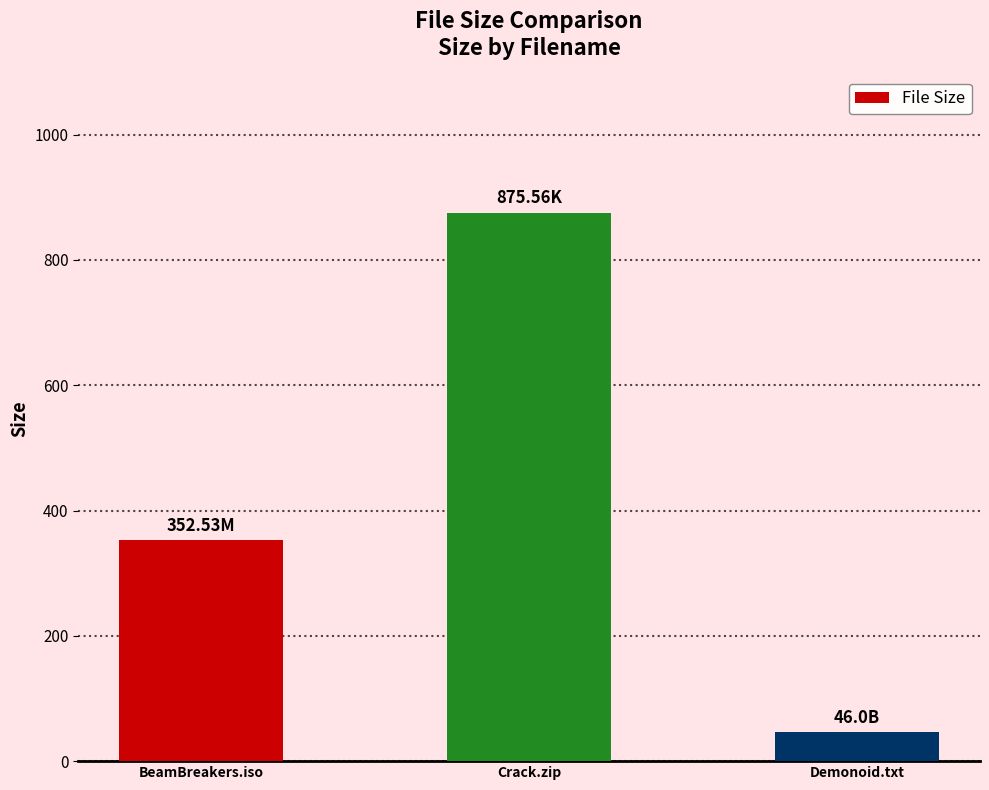

What is the change in value from BeamBreakers.iso to Demonoid.txt?

-306.5